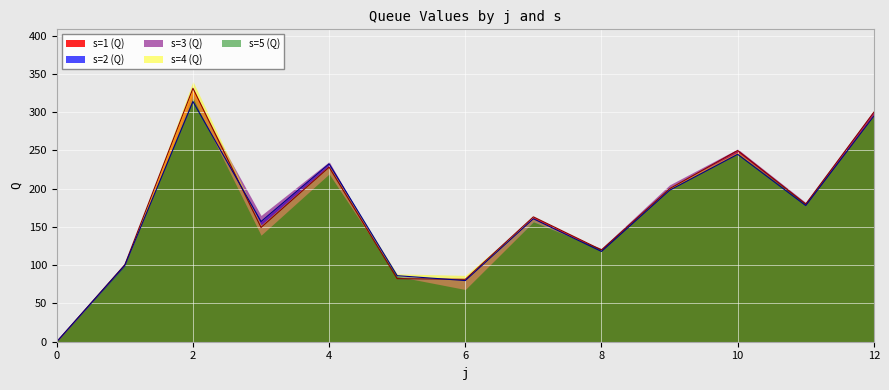

Rank the series at 2 from lowest to highest value.

s=2 (Q), s=5 (Q), s=3 (Q), s=1 (Q), s=4 (Q)